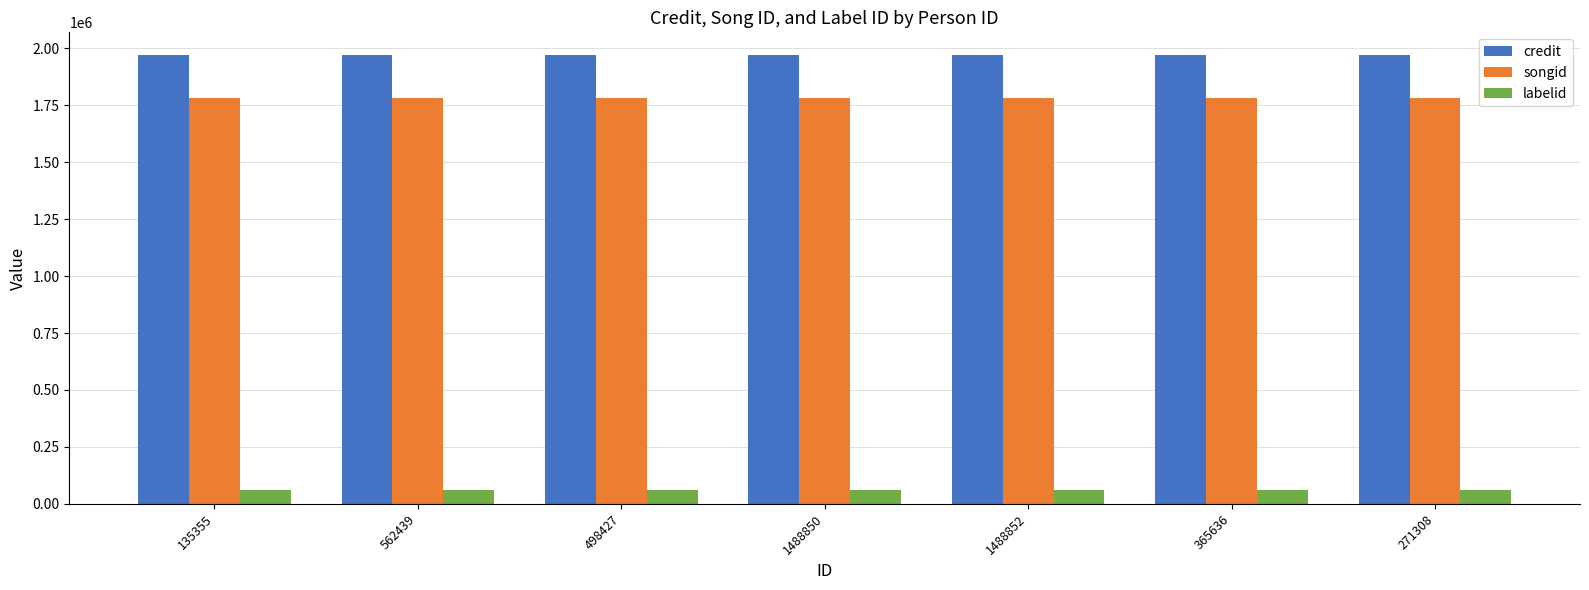

Does the chart contain any negative values?

No